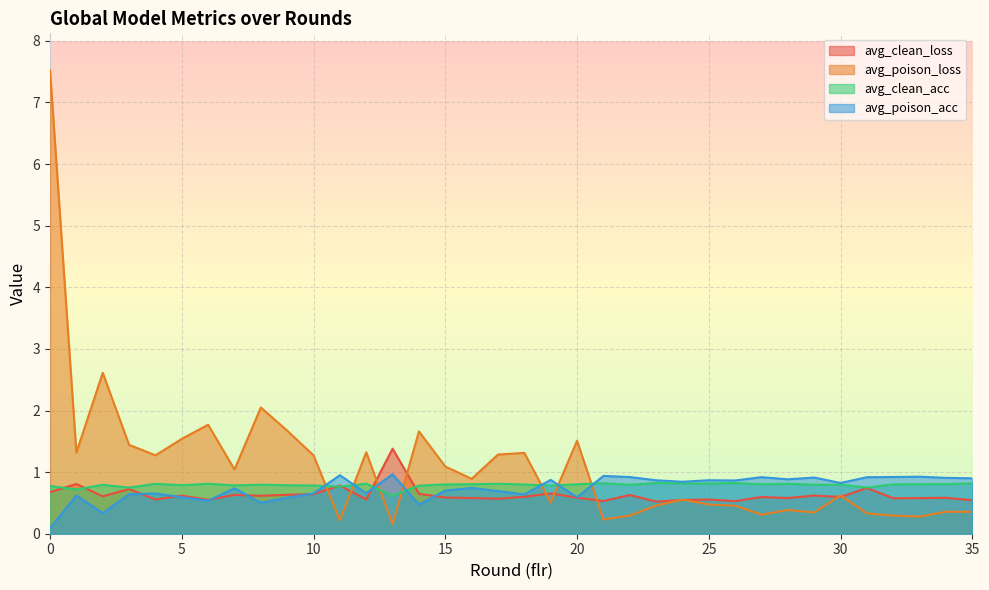

Reading left to right, extract all data points from this chart.

avg_clean_loss: 0.7	0.8	0.6	0.7	0.6	0.6	0.6	0.6	0.6	0.6	0.6	0.8	0.6	1.4	0.6	0.6	0.6	0.6	0.6	0.7	0.6	0.5	0.6	0.5	0.5	0.6	0.5	0.6	0.6	0.6	0.6	0.7	0.6	0.6	0.6	0.5
avg_poison_loss: 7.5	1.3	2.6	1.4	1.3	1.5	1.8	1.0	2.0	1.7	1.3	0.2	1.3	0.2	1.7	1.1	0.9	1.3	1.3	0.5	1.5	0.2	0.3	0.5	0.6	0.5	0.5	0.3	0.4	0.3	0.6	0.3	0.3	0.3	0.4	0.4
avg_clean_acc: 0.8	0.7	0.8	0.7	0.8	0.8	0.8	0.8	0.8	0.8	0.8	0.8	0.8	0.6	0.8	0.8	0.8	0.8	0.8	0.8	0.8	0.8	0.8	0.8	0.8	0.8	0.8	0.8	0.8	0.8	0.8	0.7	0.8	0.8	0.8	0.8
avg_poison_acc: 0.1	0.6	0.3	0.6	0.7	0.6	0.5	0.7	0.5	0.6	0.7	0.9	0.7	1.0	0.5	0.7	0.7	0.7	0.6	0.9	0.6	0.9	0.9	0.9	0.8	0.9	0.9	0.9	0.9	0.9	0.8	0.9	0.9	0.9	0.9	0.9